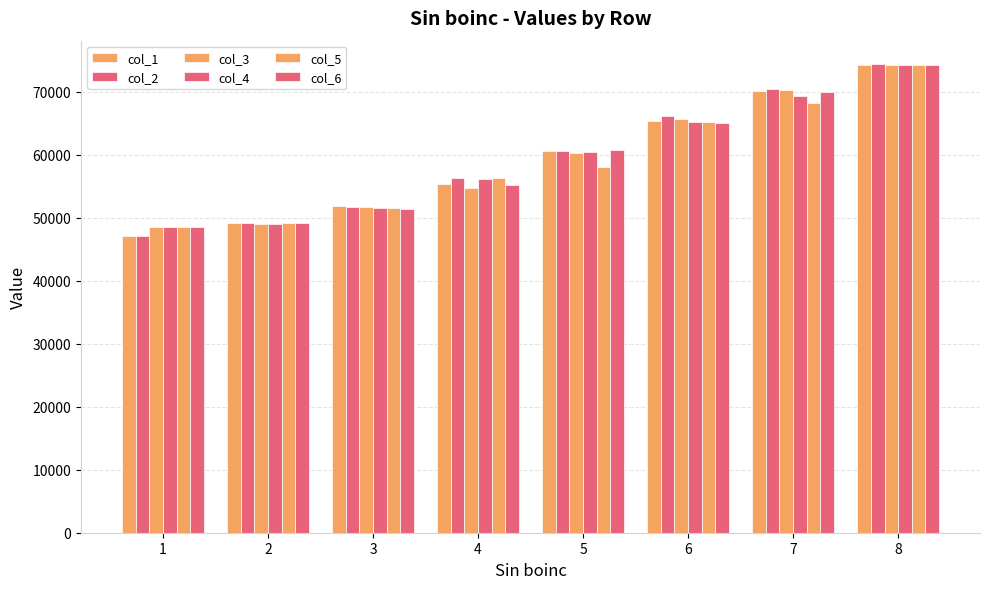

What is the spread (max minus min) of values at 3?

484